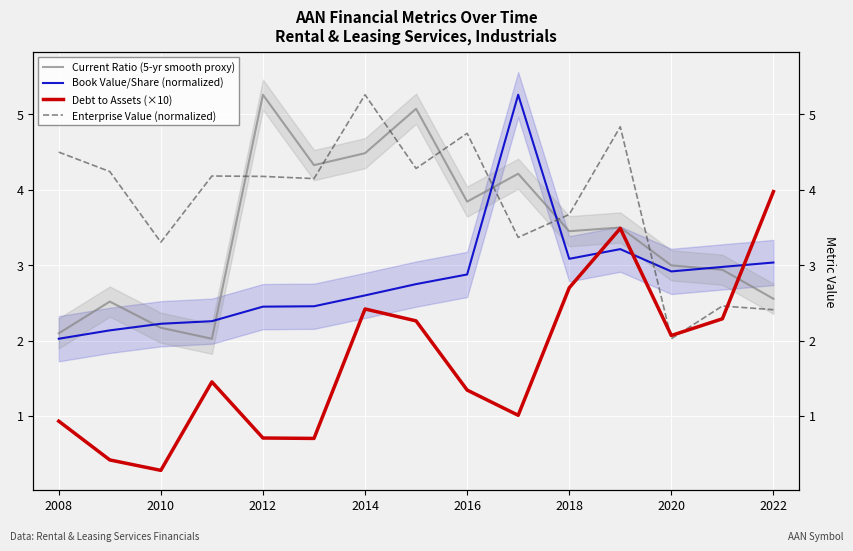

True or false: Current Ratio (5-yr smooth proxy) and Book Value/Share (normalized) cross at least once.

True